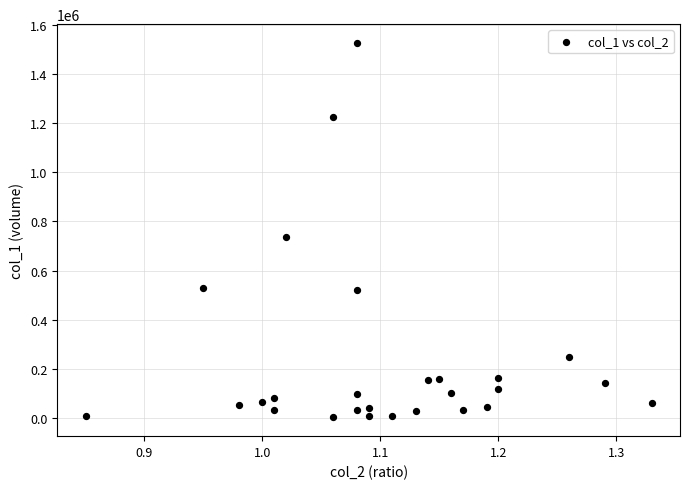

What is the range of Y values (max minus min)?

1527000